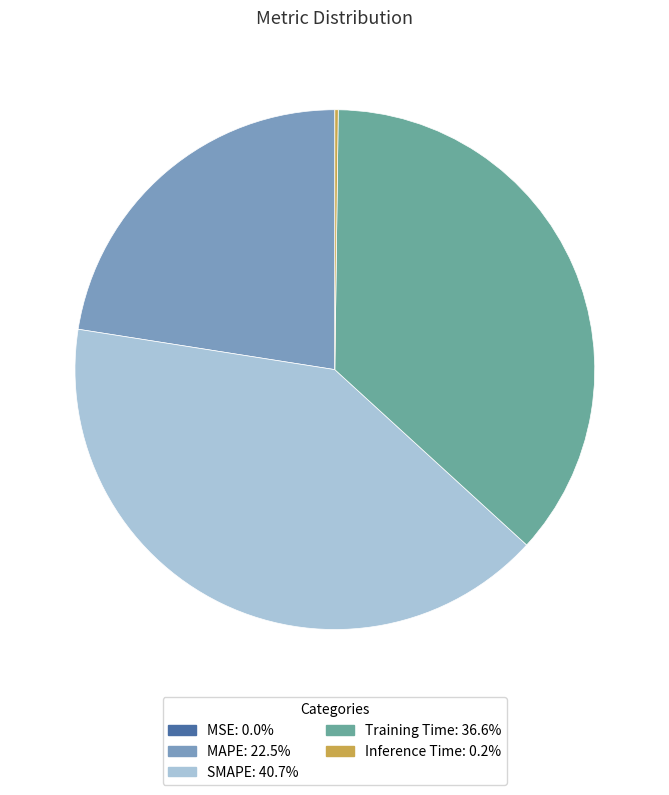

Does SMAPE represent more than half of the total?

No